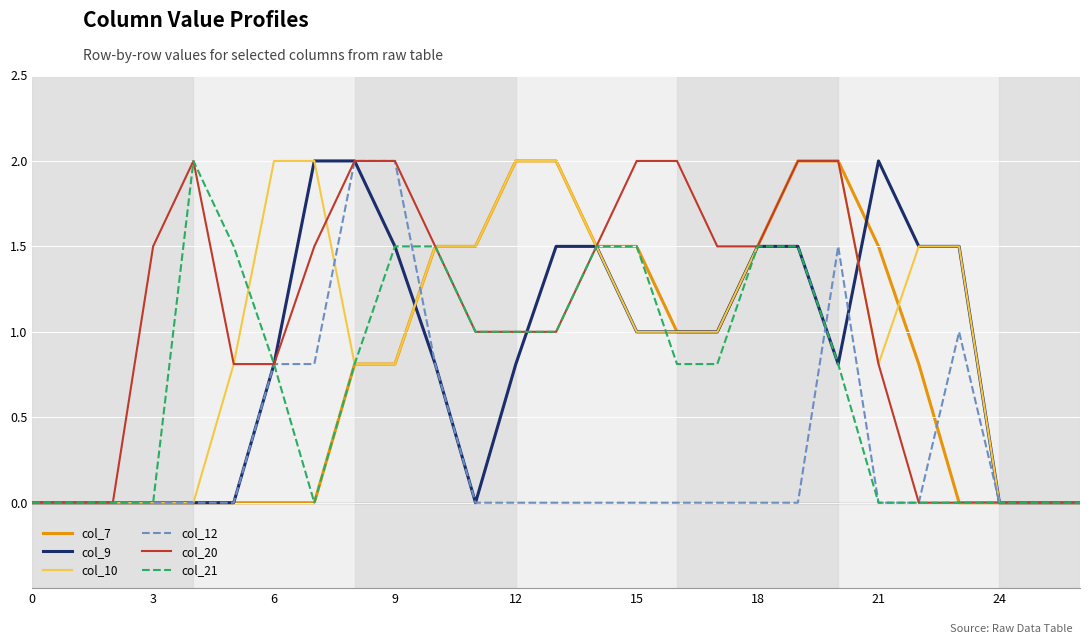

True or false: col_21 has more than 0 interior local peaks.

True